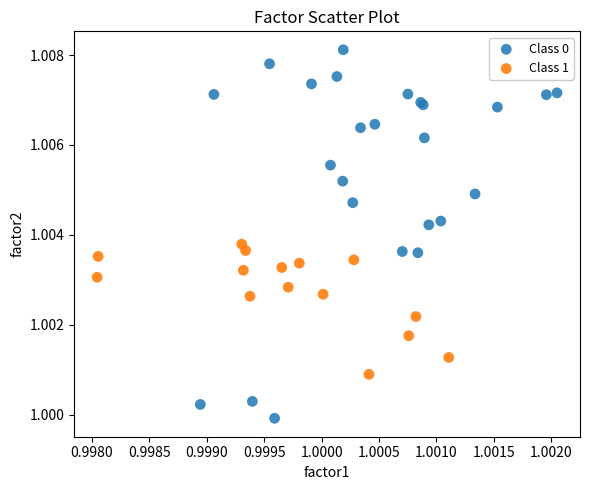

What are all the series names shown in the legend?

Class 0, Class 1